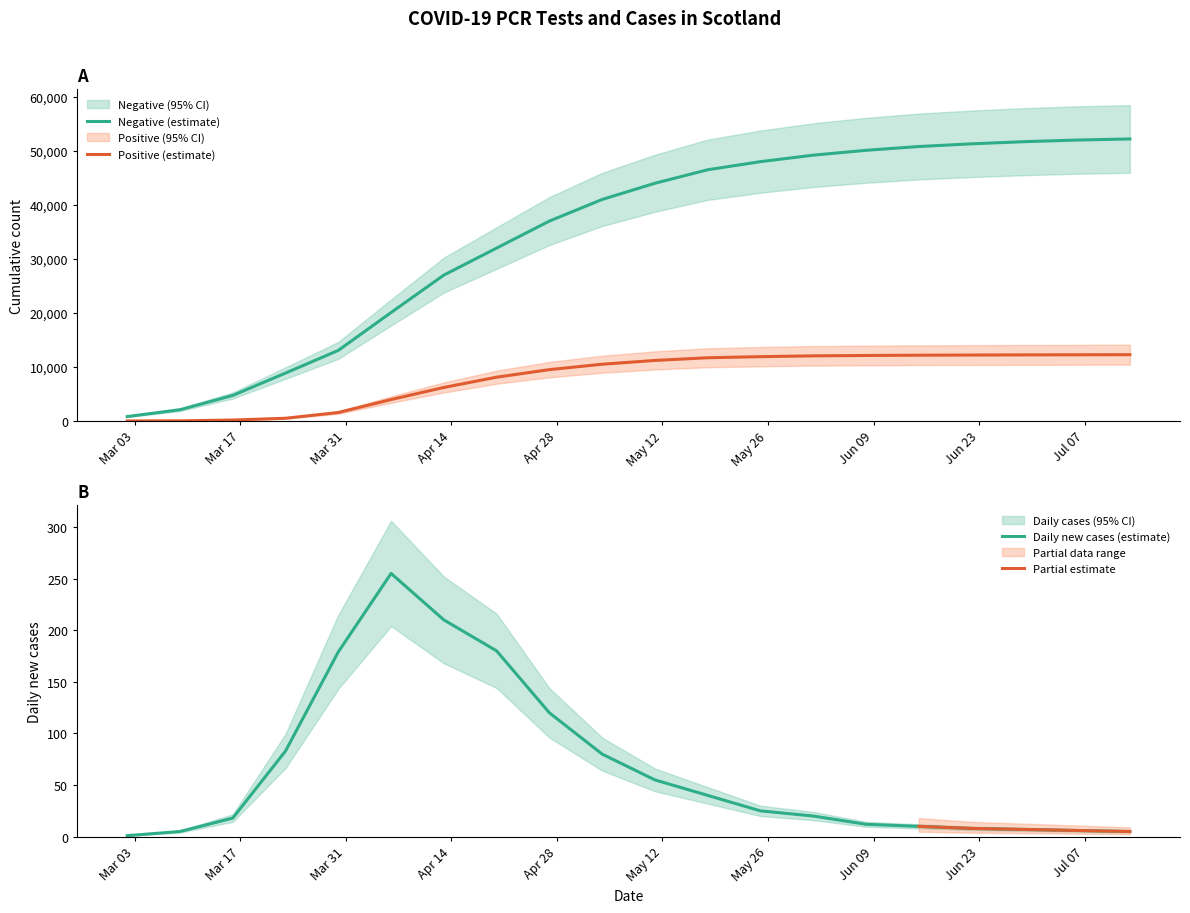

The value of Negative at 2020-07-13 is 91849. True or false?

False